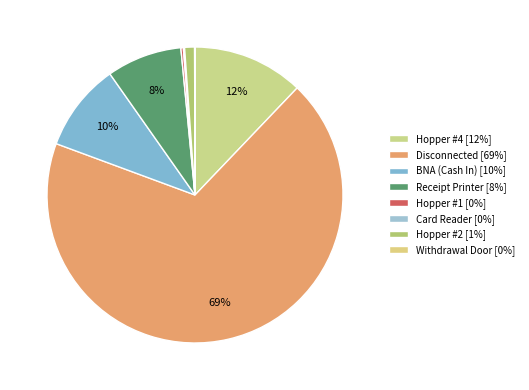

What is the majority slice?

Disconnected